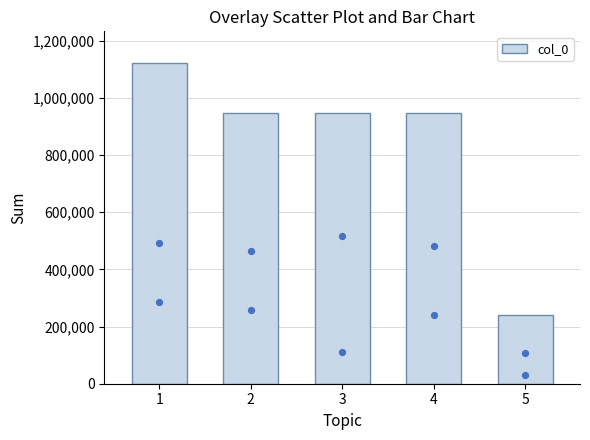

Approximately how many times larger is the value at 4 compared to 1?

0.8